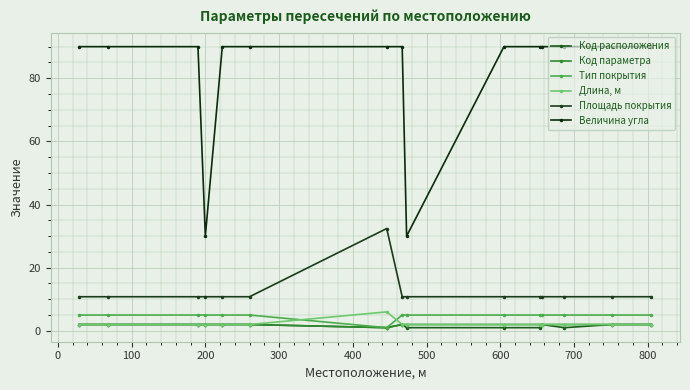

What is the greatest value displayed?

90.0